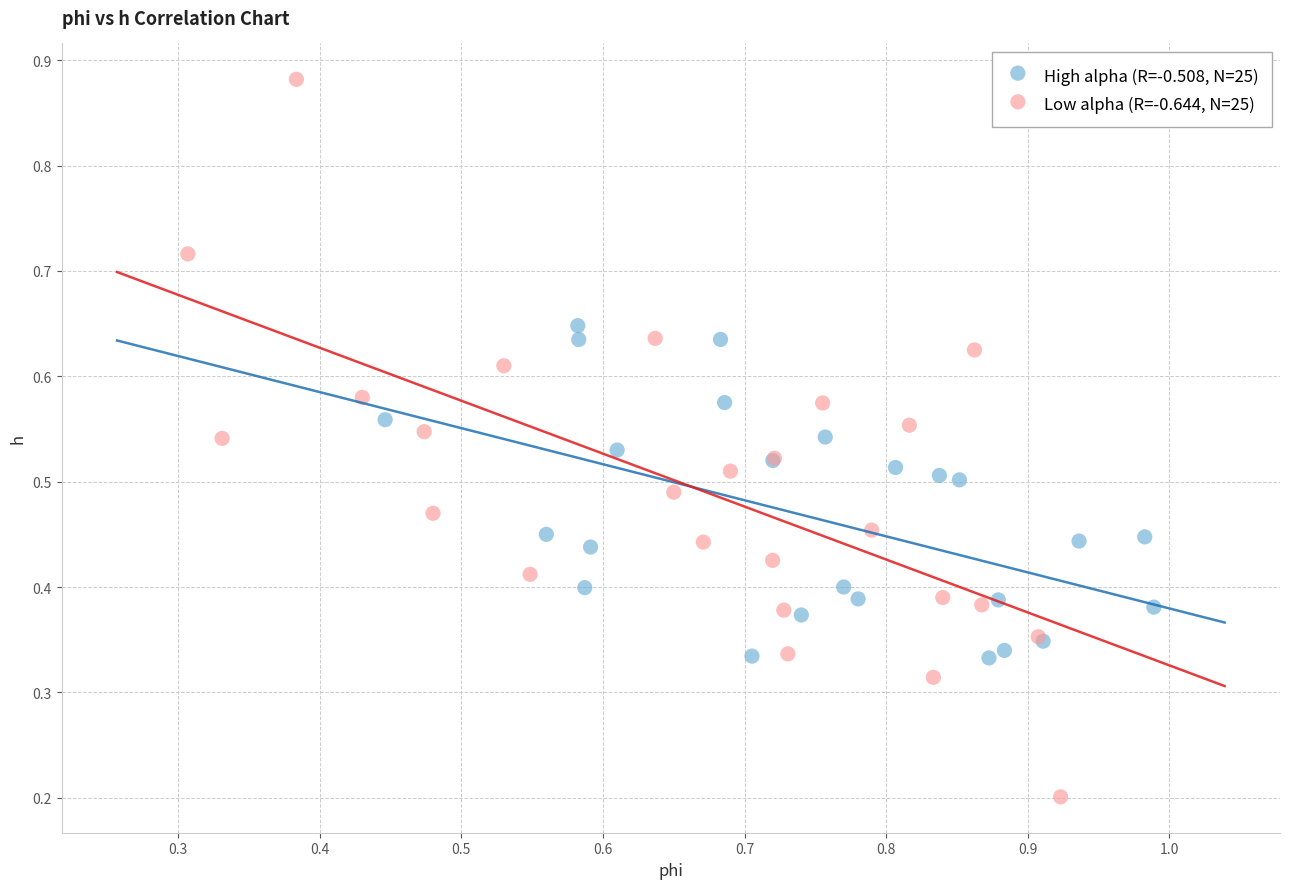

Which series has the largest Y range (max minus min)?

Low alpha (R=-0.644, N=25)